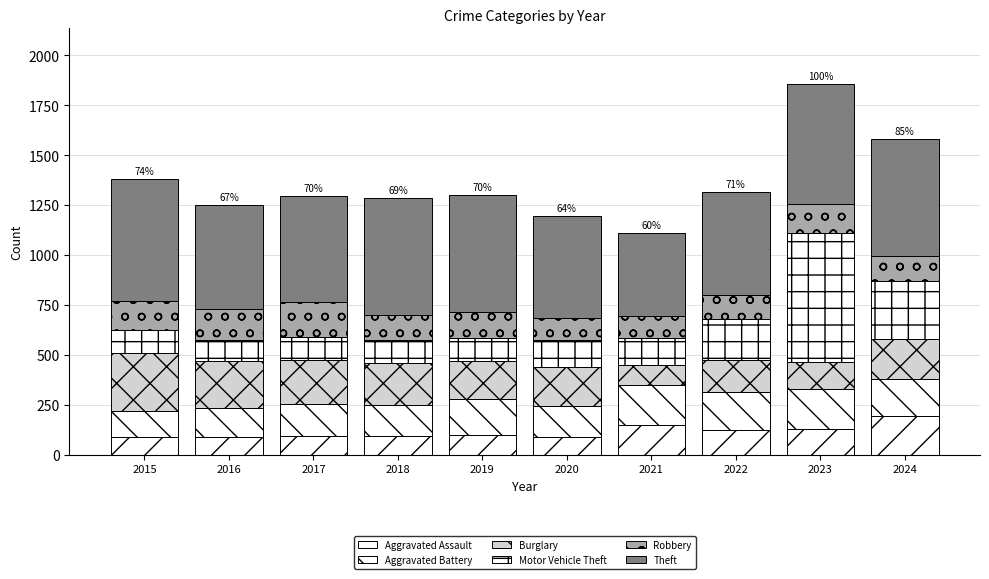

Does the chart contain any negative values?

No